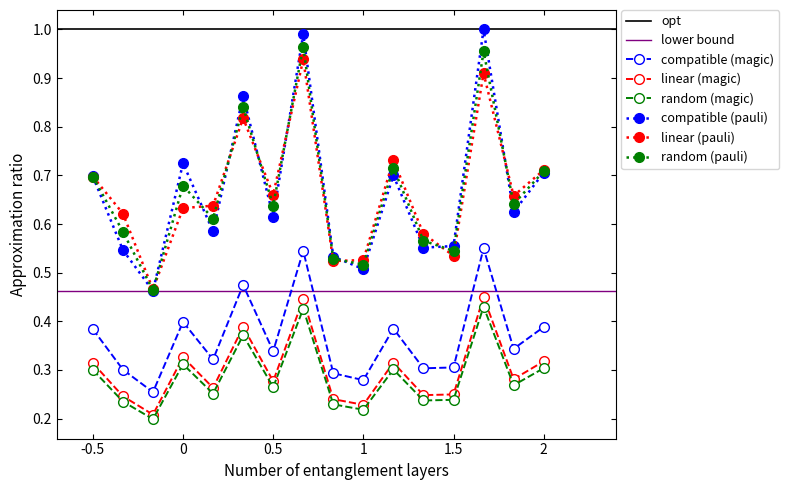

Is it true that compatible (magic) equals 0.3 at 1.5?

True